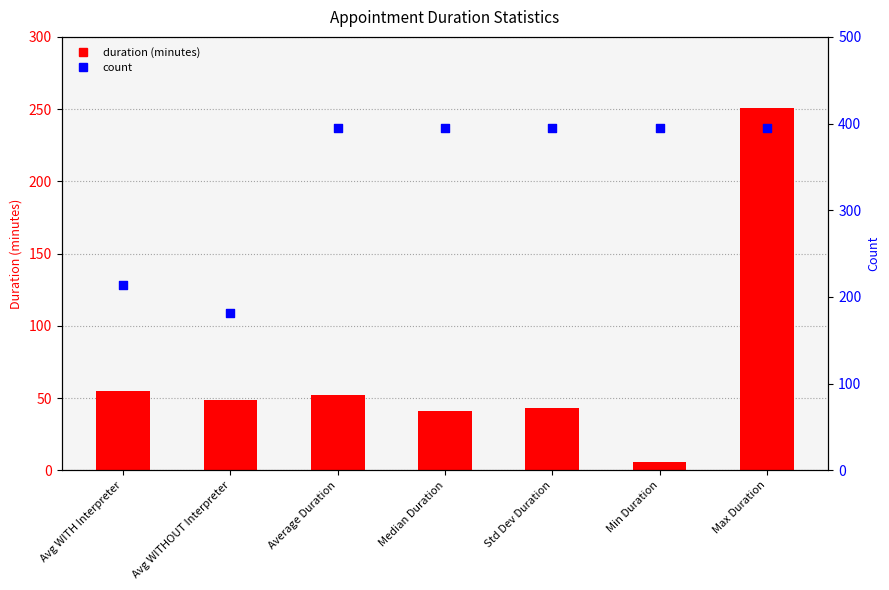

Is the value of count at Std Dev Duration greater than the value of duration (minutes) at Avg WITH Interpreter?

Yes